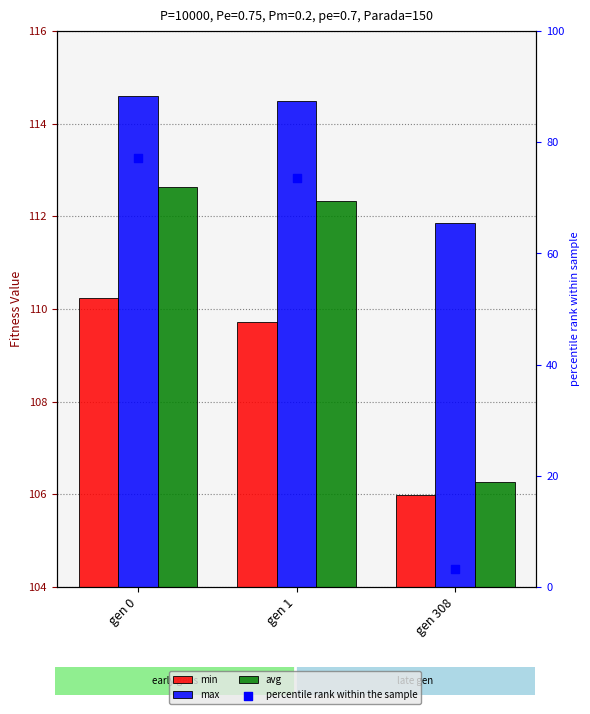

Which series reaches the maximum Y coordinate?

max